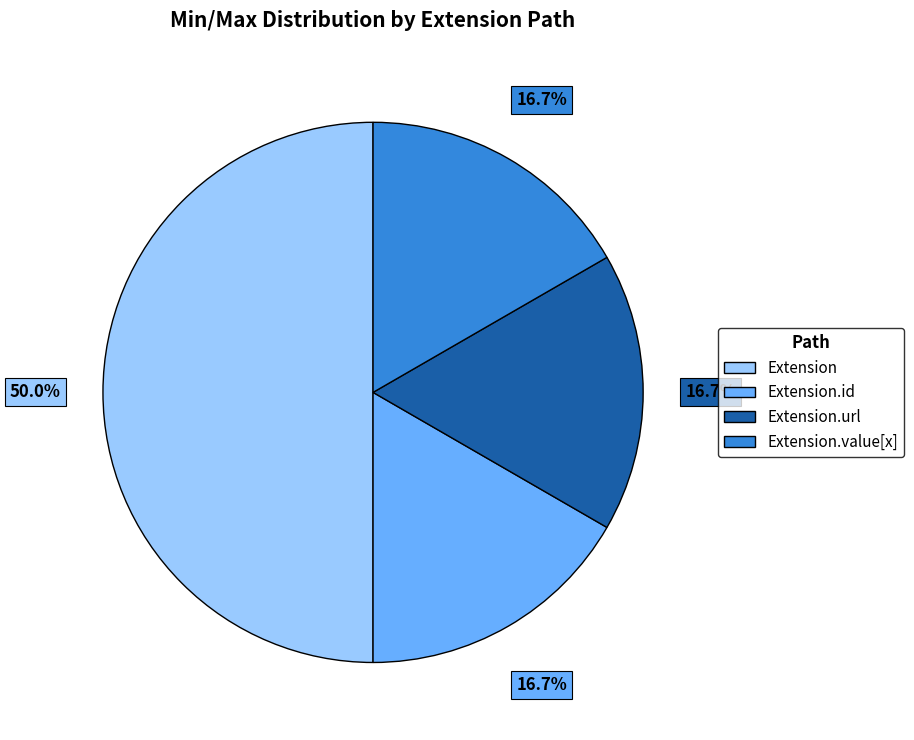

The Extension slice represents 13% of the pie. True or false?

False